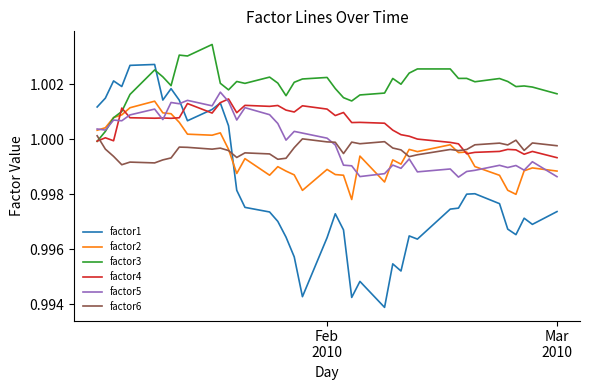

Which series ends up on top after the final intersection of factor1 and factor2?

factor2